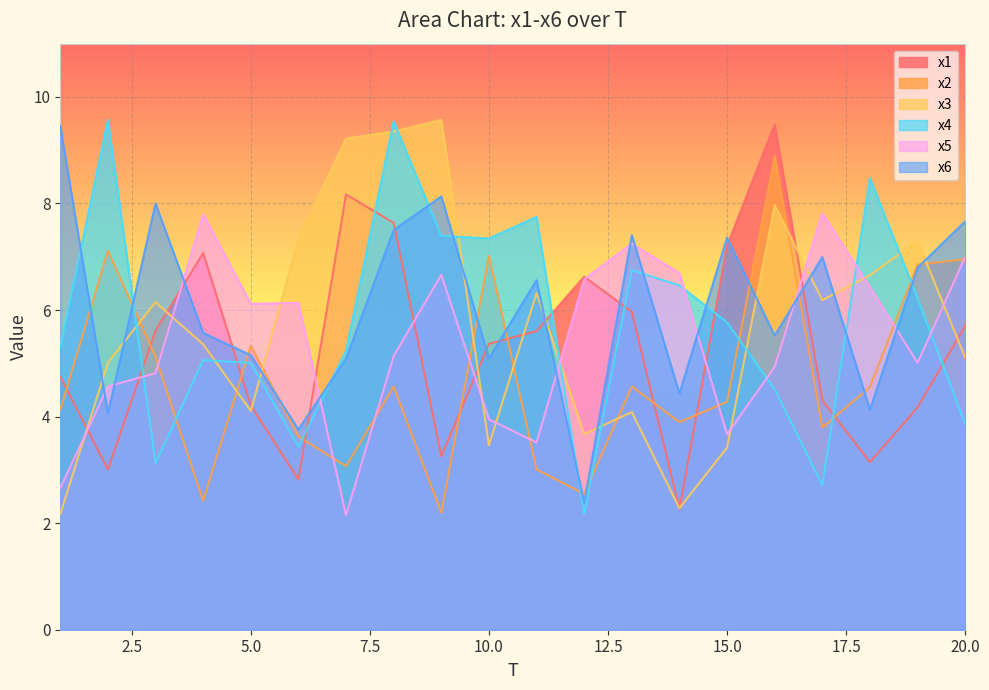

Between 14 and 10, which is larger?

10